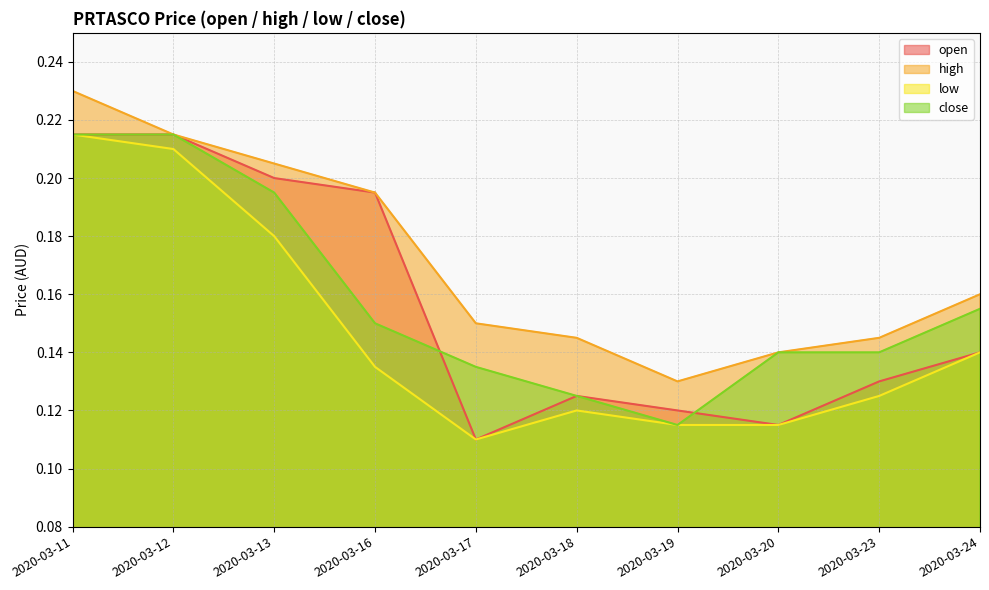

True or false: close and low cross at least once.

False